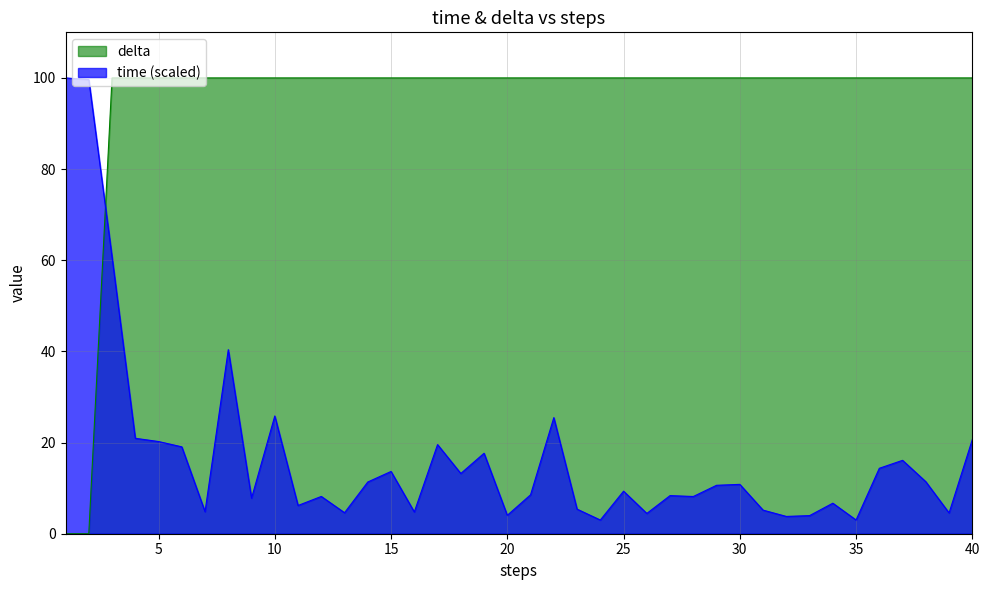

The time series shows 8.5 at 21. True or false?

True